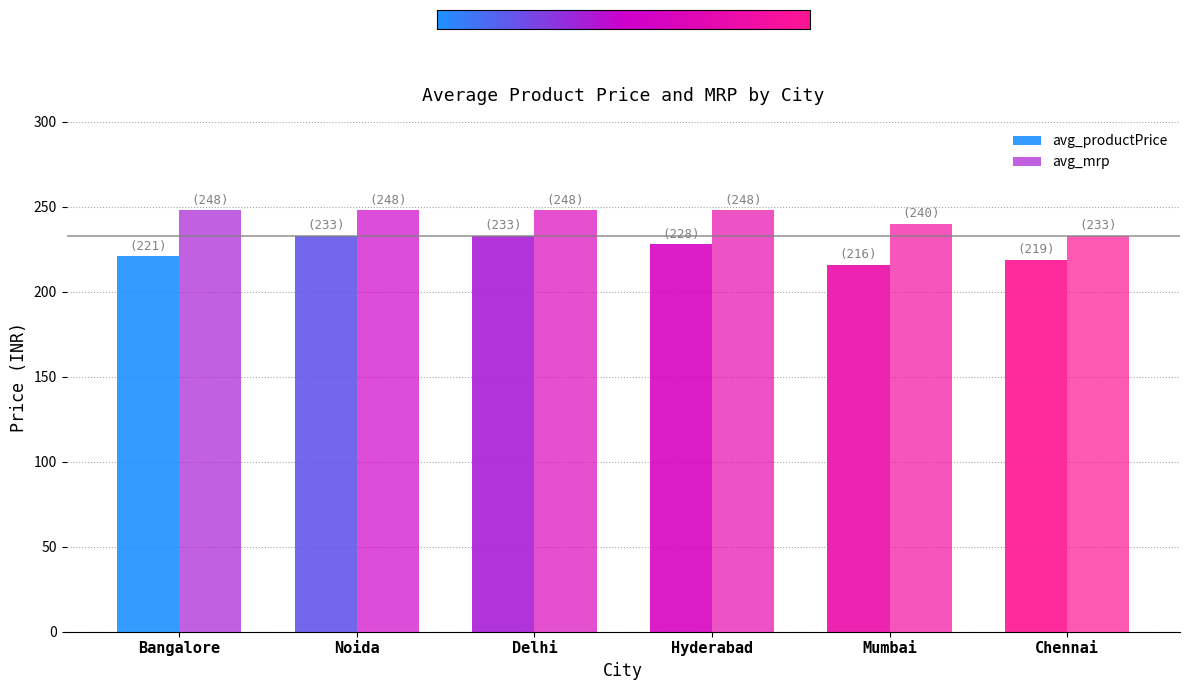

At which category is the sum across all series the highest?

Noida